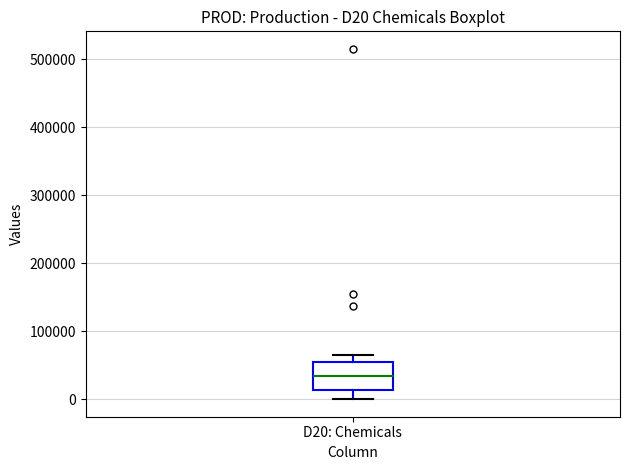

Where does the median line of the box for D20: Chemicals sit on the y-axis? The values are not printed on the chart, so give them approximately, as read against the axis.

30000